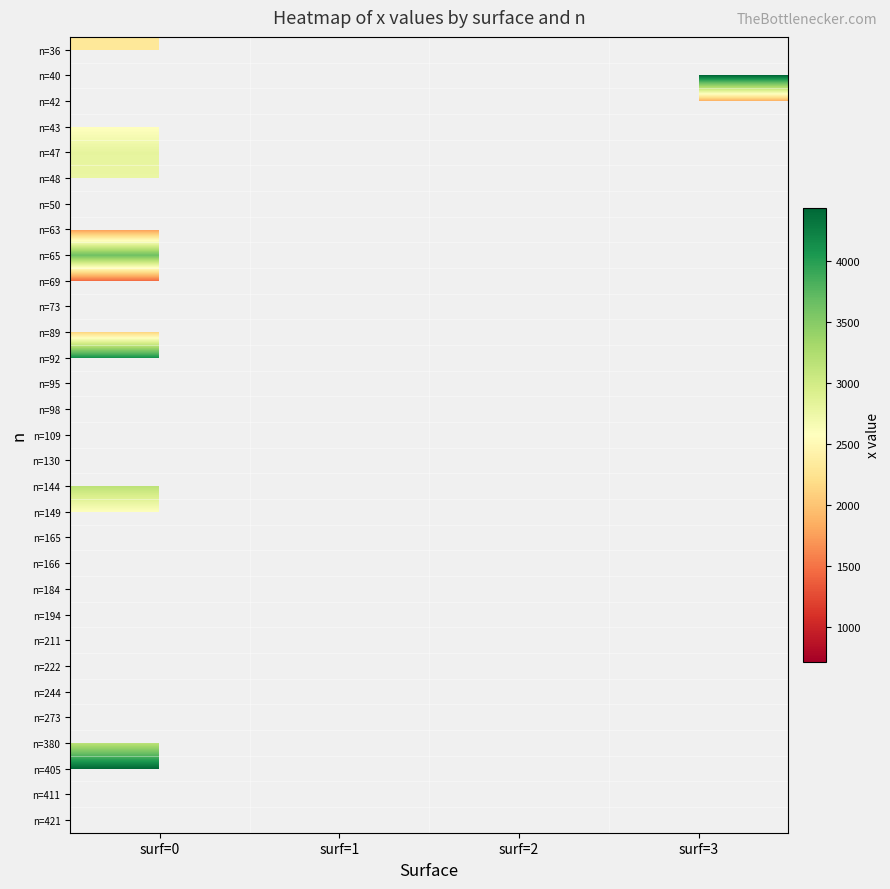

List the series in order of their overall mean, highest first.

n=36, n=40, n=42, n=43, n=47, n=48, n=50, n=63, n=65, n=69, n=73, n=89, n=92, n=95, n=98, n=109, n=130, n=144, n=149, n=165, n=166, n=184, n=194, n=211, n=222, n=244, n=273, n=380, n=405, n=411, n=421